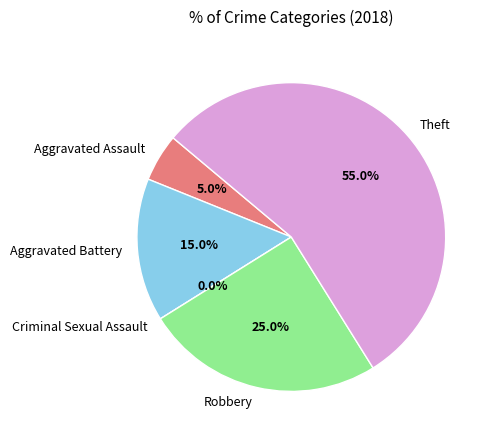

How much of the chart is everything except Aggravated Assault?

95.0%